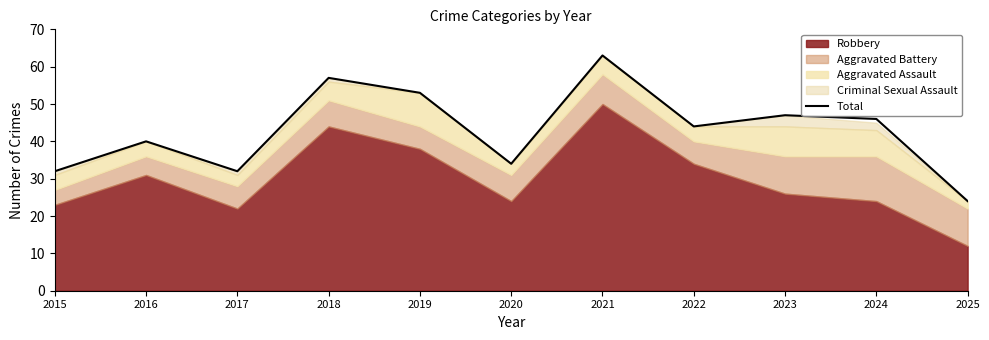

What is the average value?

43